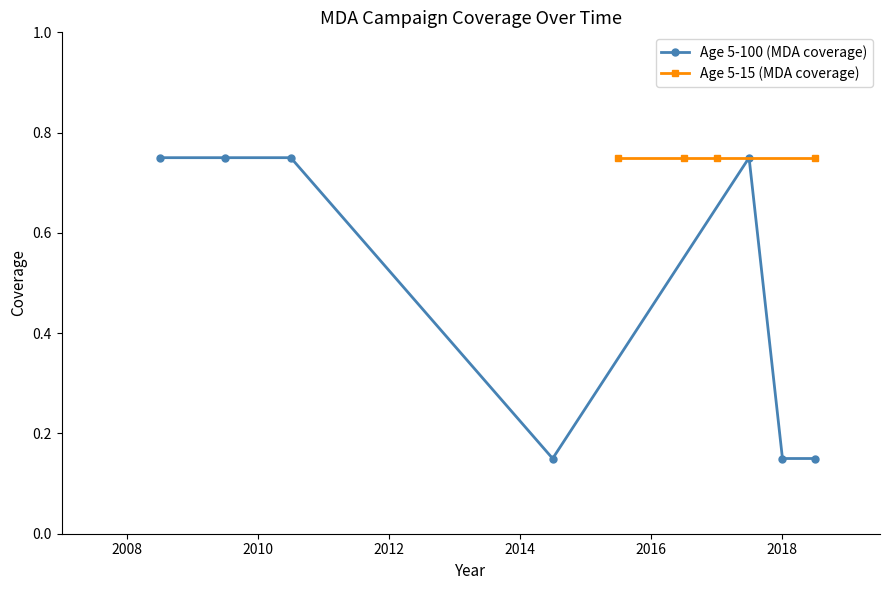

What is the value of the 7th point from the left?

0.1